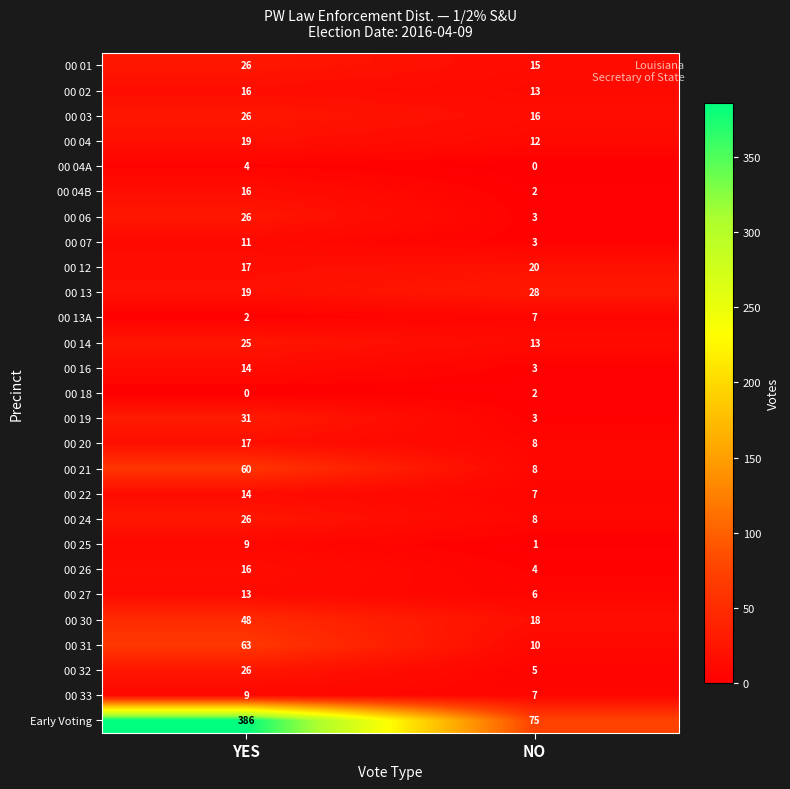

What is the maximum value shown in the chart?

386